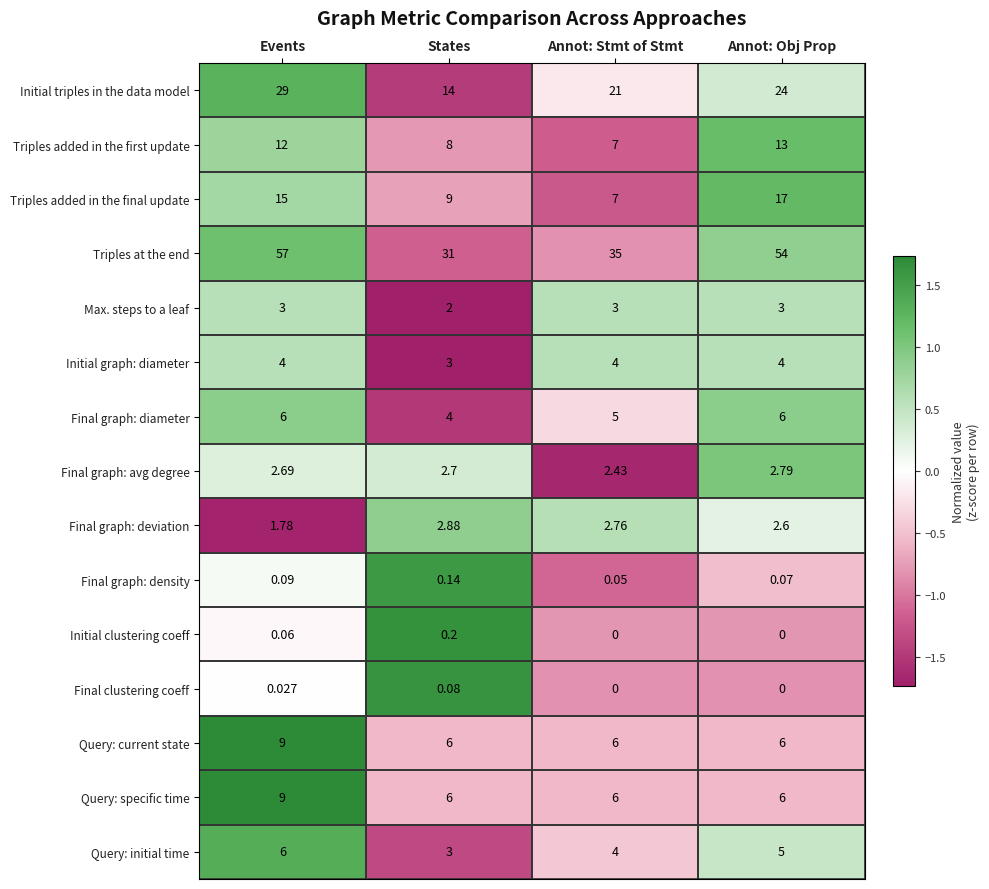

Where is Initial triples in the data model nearest to the value 21?

Annot: Stmt of Stmt